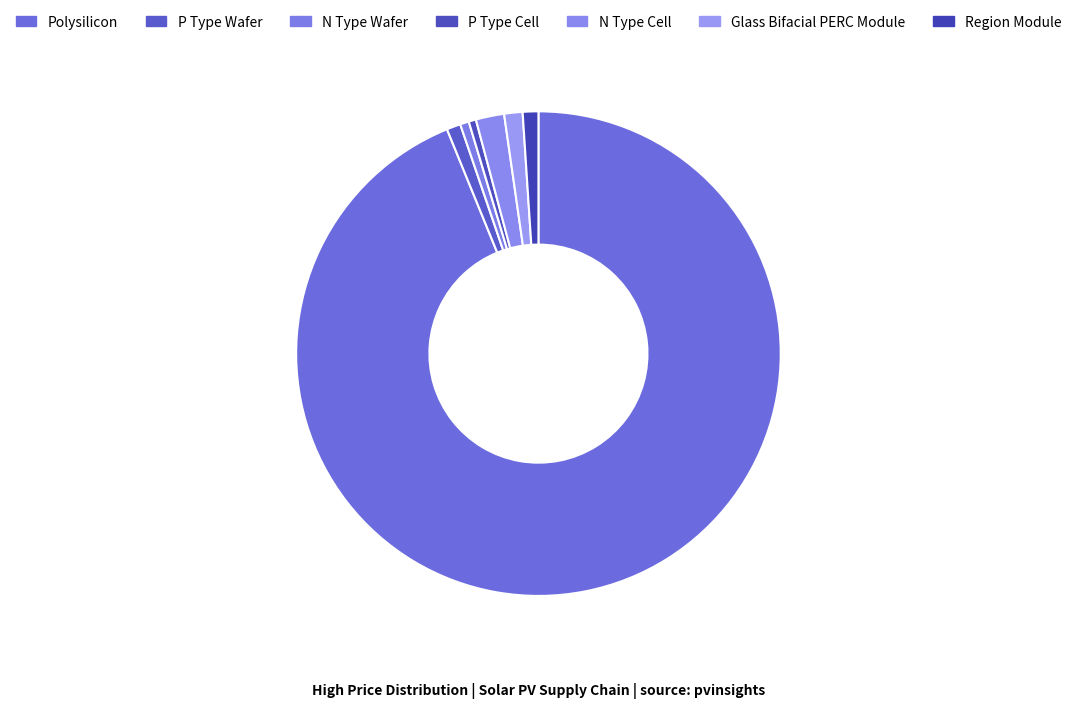

What is the largest slice in the pie chart?

Polysilicon